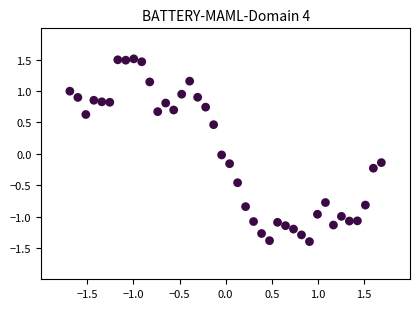

What is the range of Y values (max minus min)?

2.9